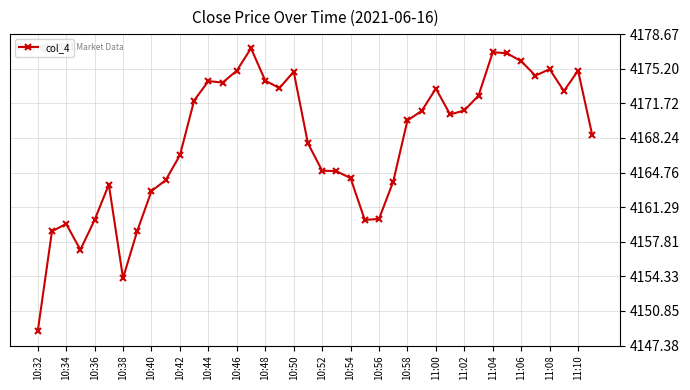

What is the minimum value shown in the chart?

4148.8